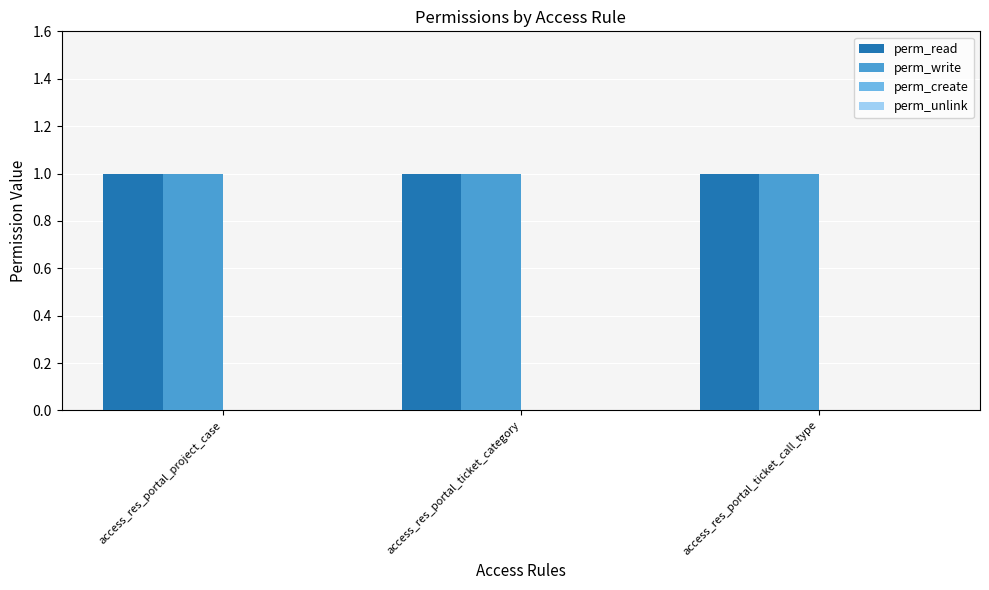

What is the maximum value for perm_write?

1